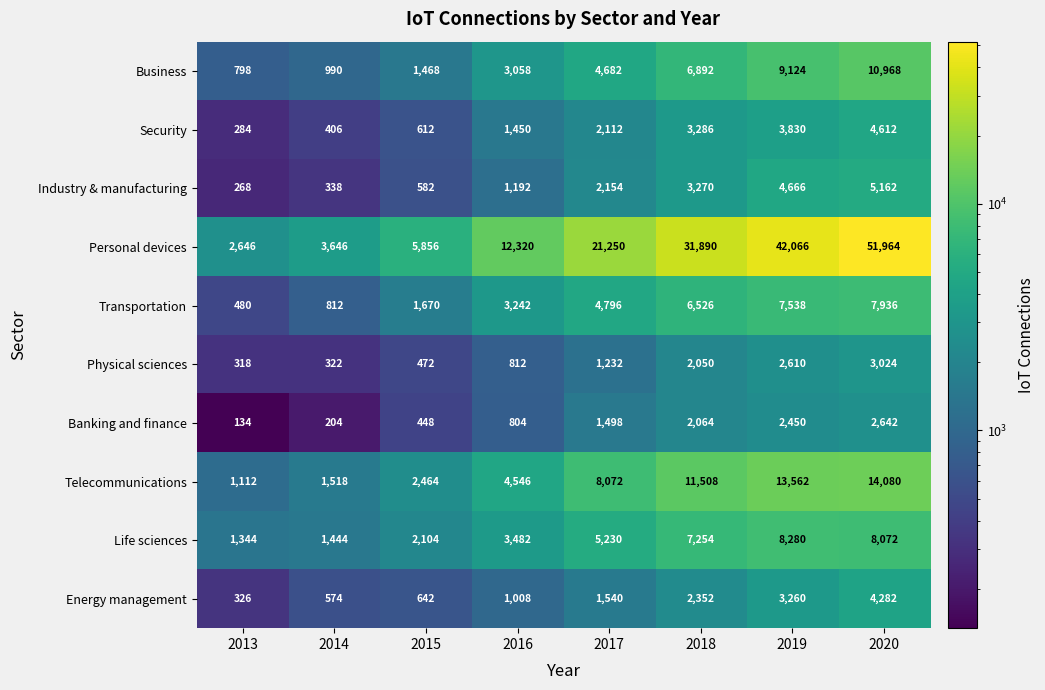

At which category does the chart reach its minimum across all series?

2013